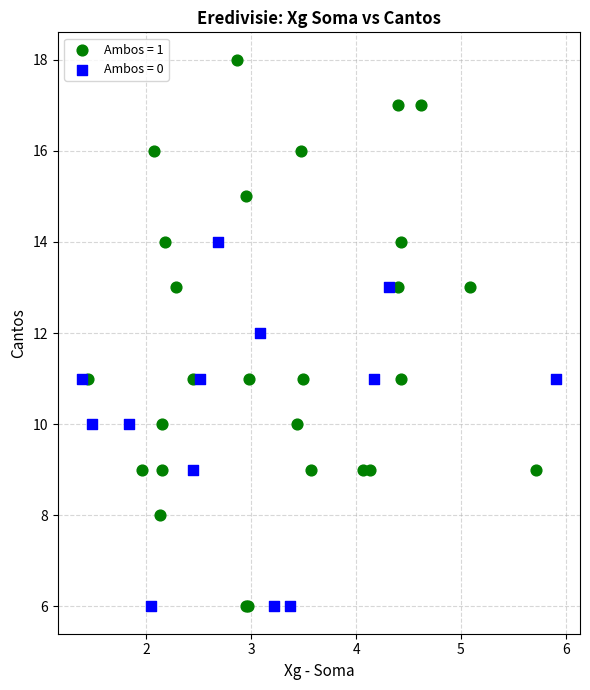

Which series has the largest Y range (max minus min)?

Ambos = 1